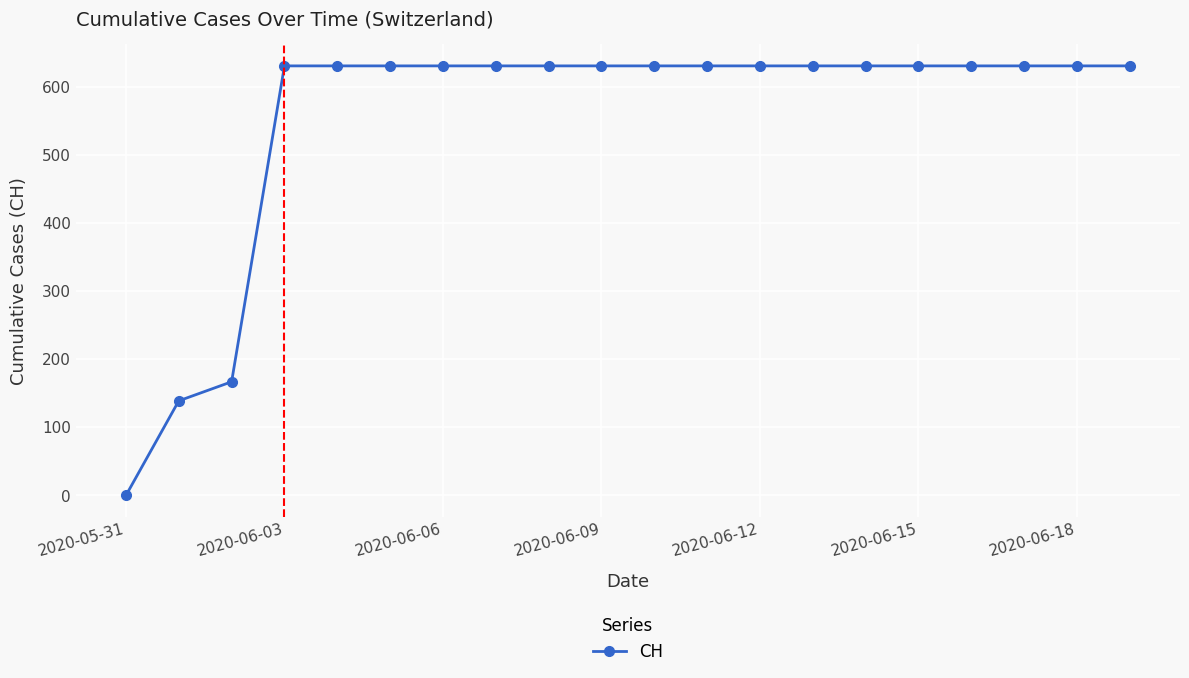

What is the greatest value displayed?

631